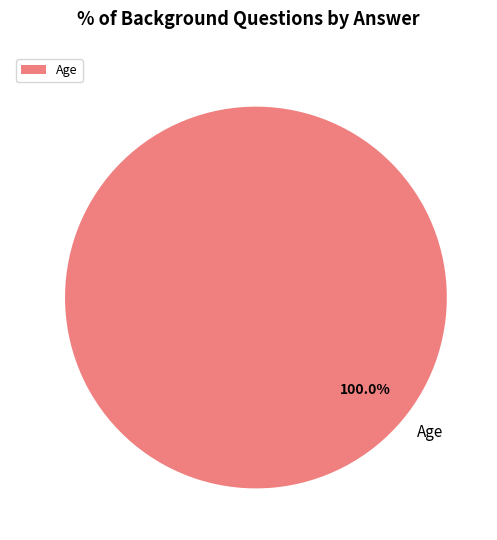

Does Age represent more than half of the total?

Yes